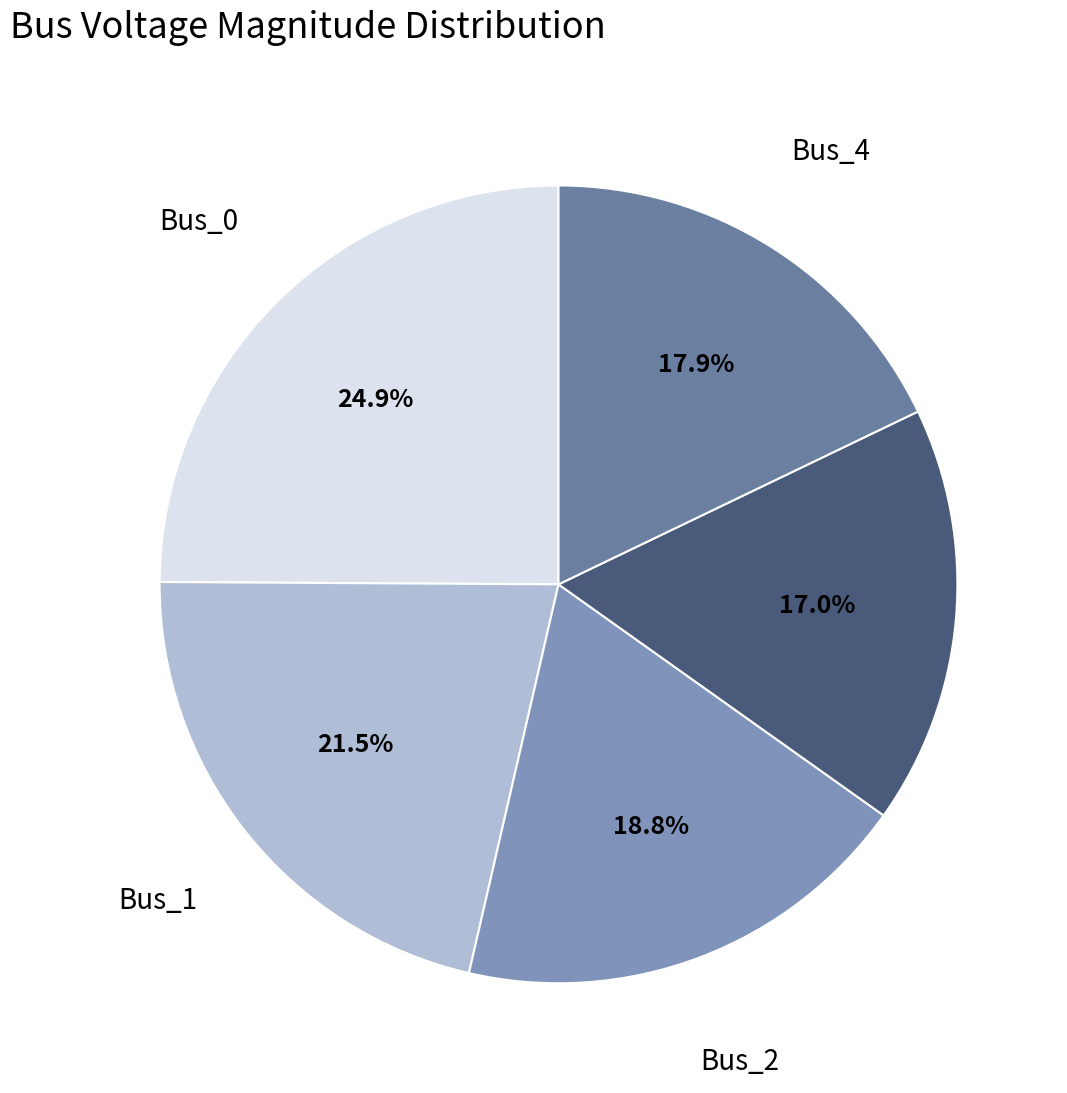

To the nearest percent, what is the average slice percentage?

20%